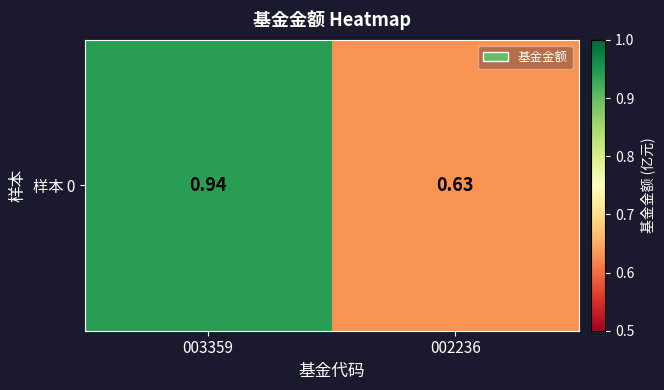

Is it true that the value at 002236 is 1.0?

False